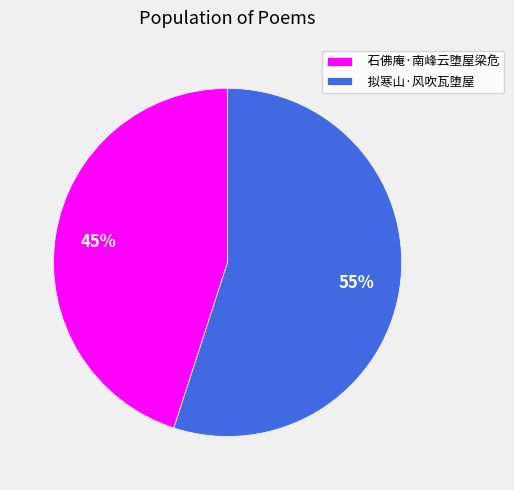

Is it true that 拟寒山·风吹瓦堕屋 is 55% of the pie?

True